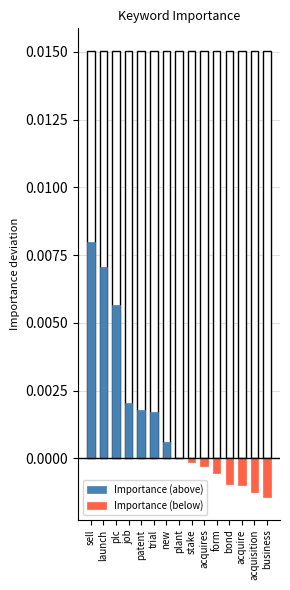

How many bars are there in each group?

2